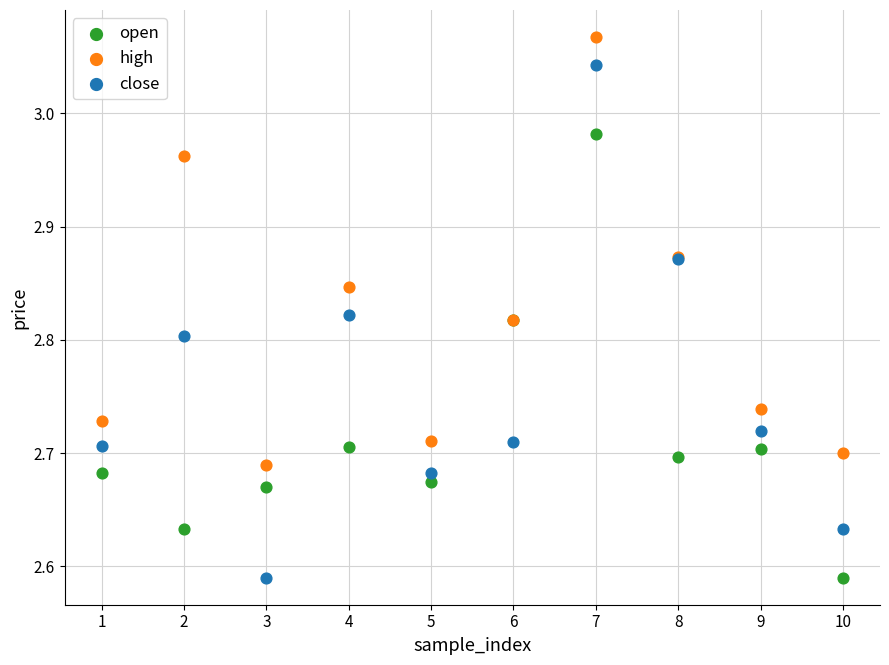

What are all the series names shown in the legend?

open, high, close